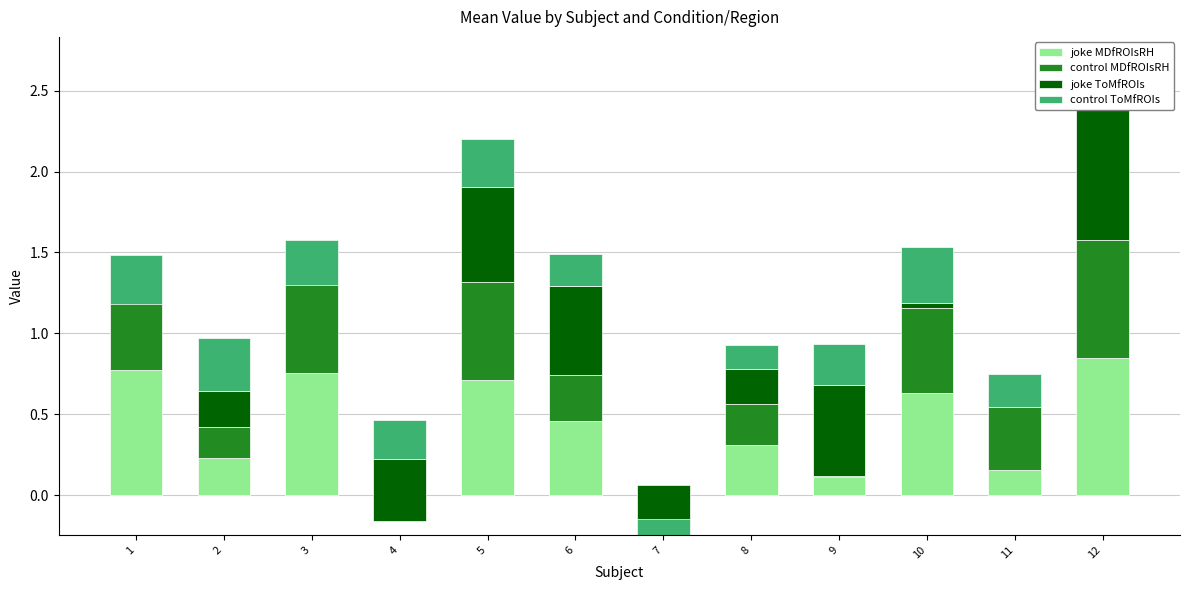

What is the approximate value of joke MDfROIsRH at 6?

0.5